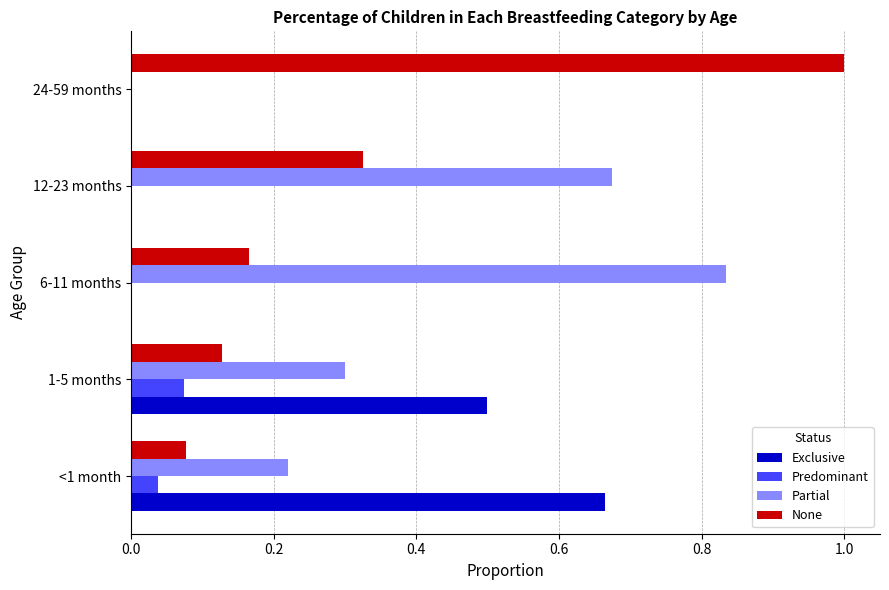

What is the sum of the Partial values at 1-5 months and 12-23 months?

1.0